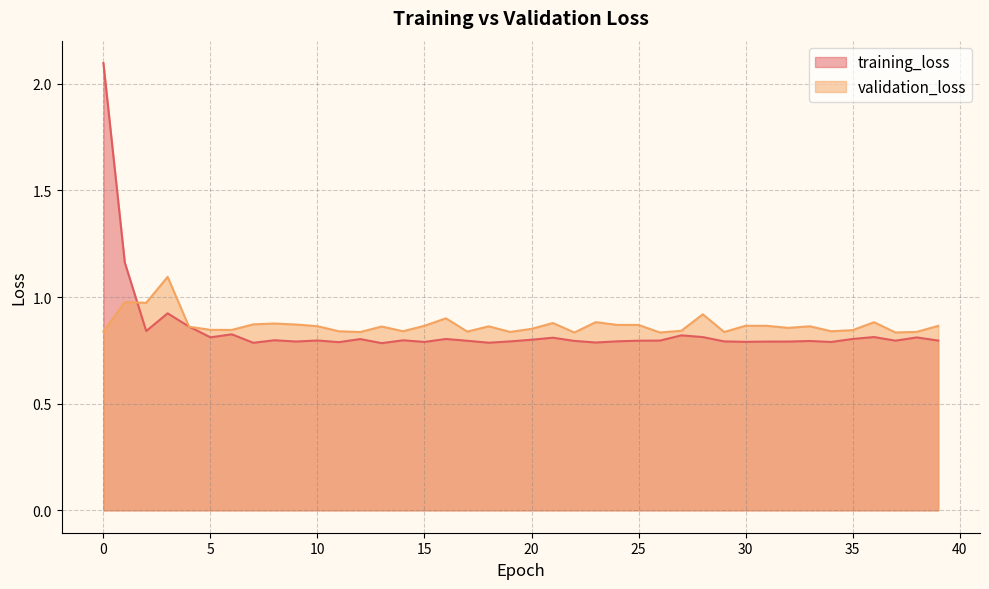

The value of training_loss at 6 is 0.8. True or false?

True